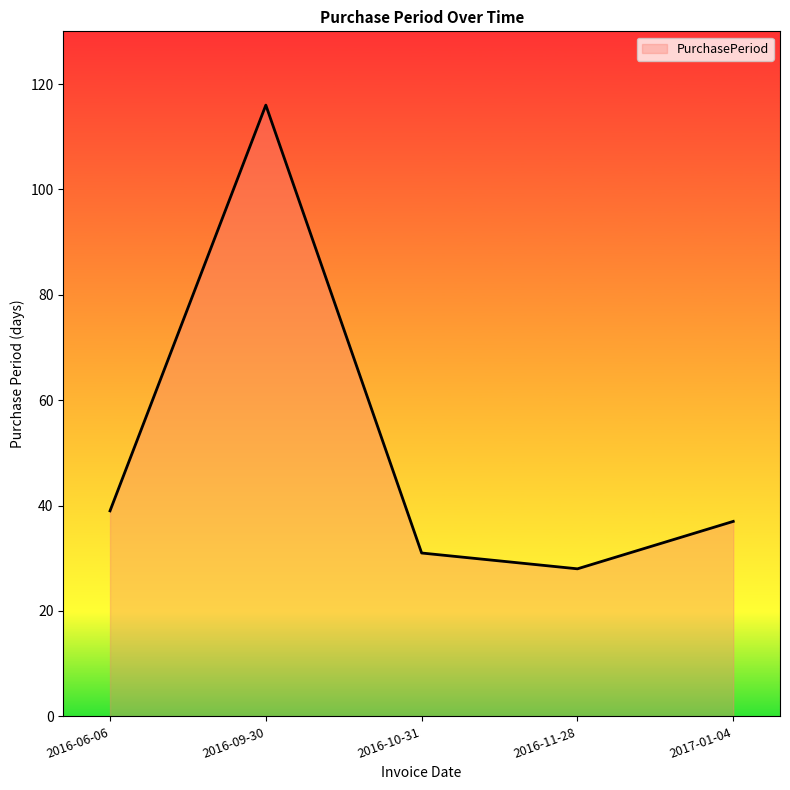

Which has a higher value, 2016-10-31 or 2016-09-30?

2016-09-30